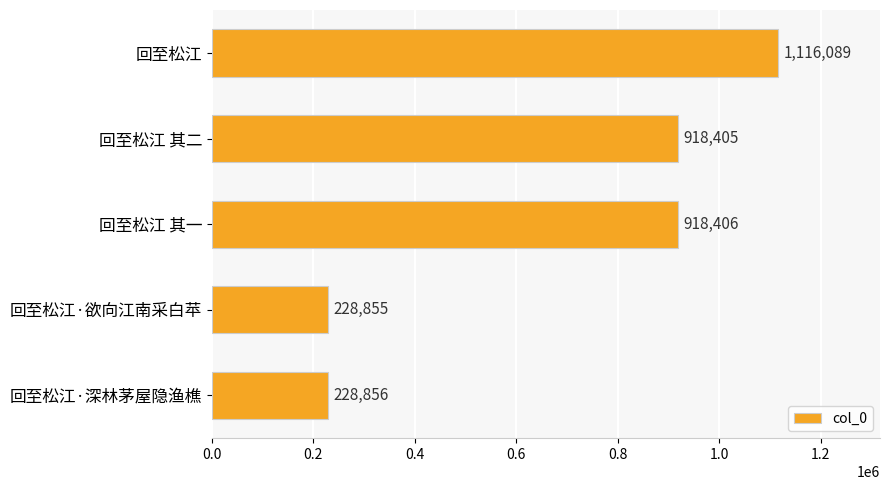

Reading top to bottom, transcribe all the data shown in this chart.

1116089	918405	918406	228855	228856